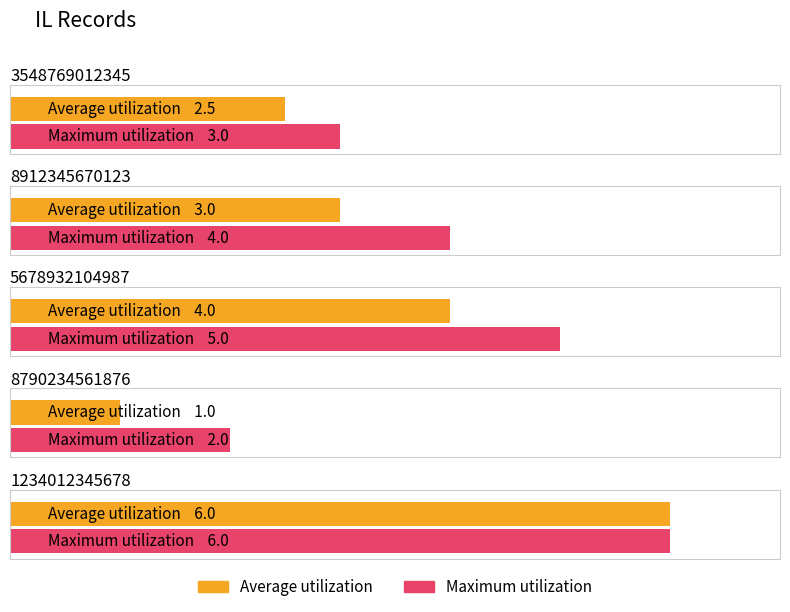

Rank the categories by Maximum utilization value from lowest to highest.

8790234561876, 3548769012345, 8912345670123, 5678932104987, 1234012345678